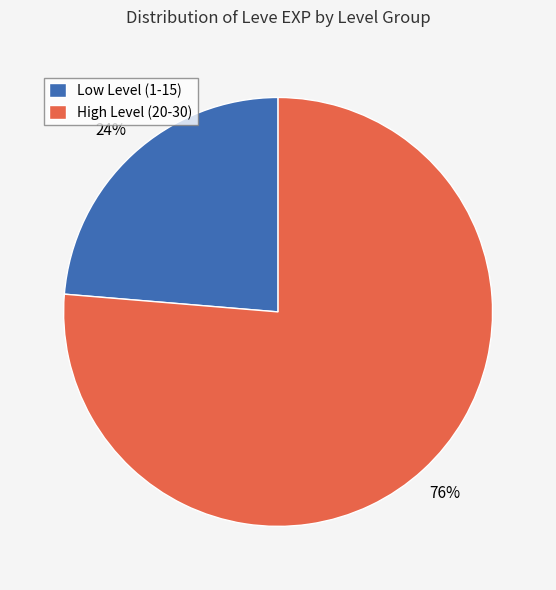

Which category has the biggest portion of the pie?

High Level (20-30)